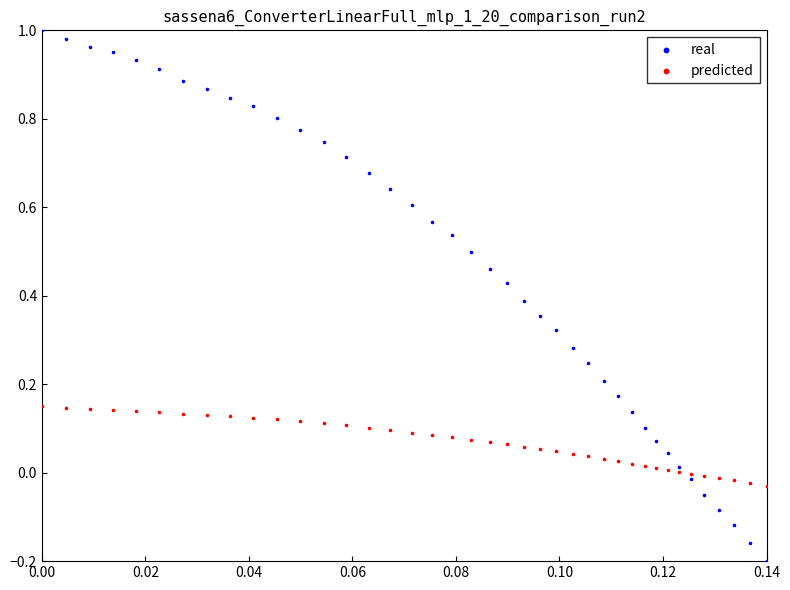

Which series has the largest Y range (max minus min)?

real